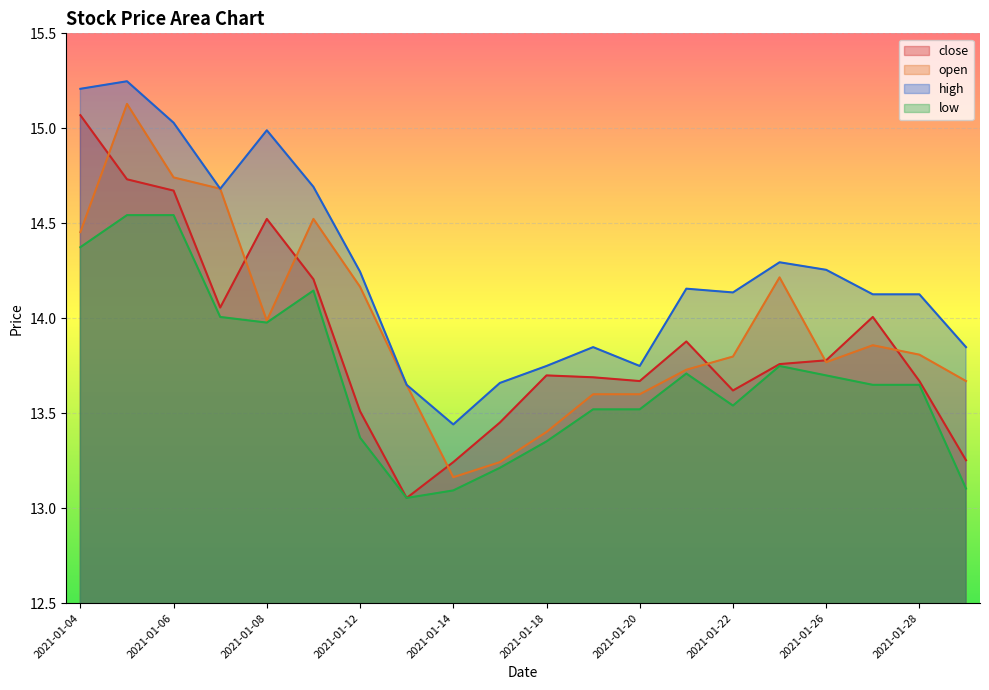

In high, how many points are higher than both neighbors (excluding endpoints)?

5